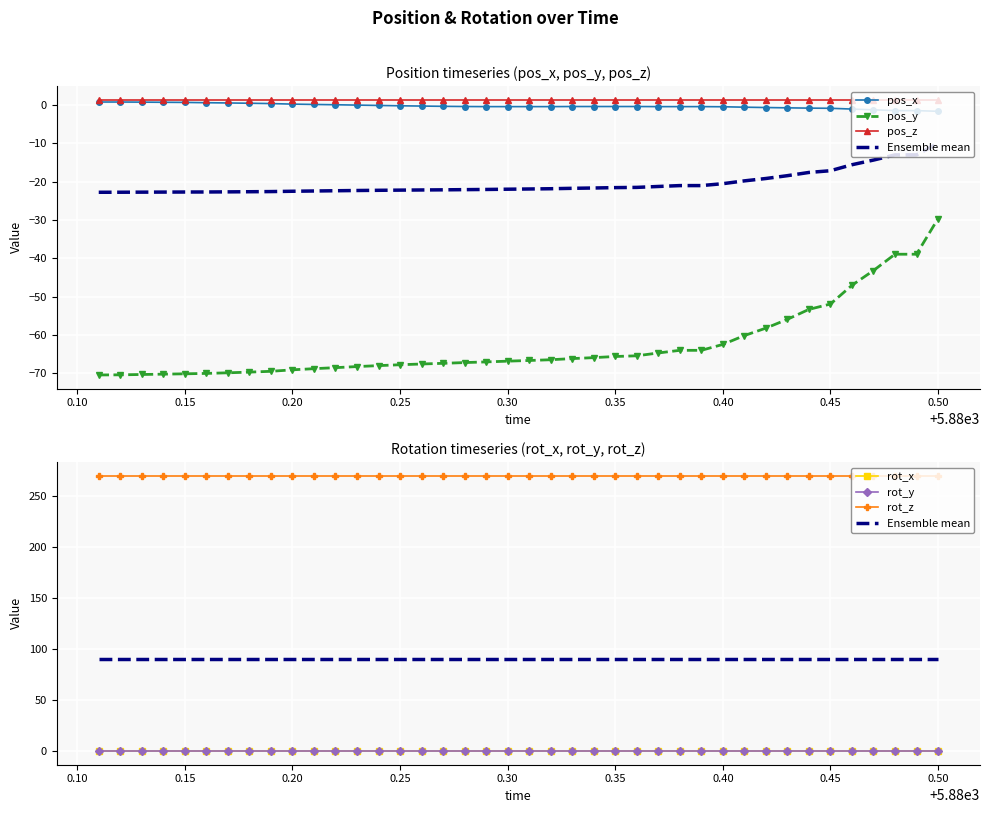

Where is rot_y nearest to the value 0?

5880.11